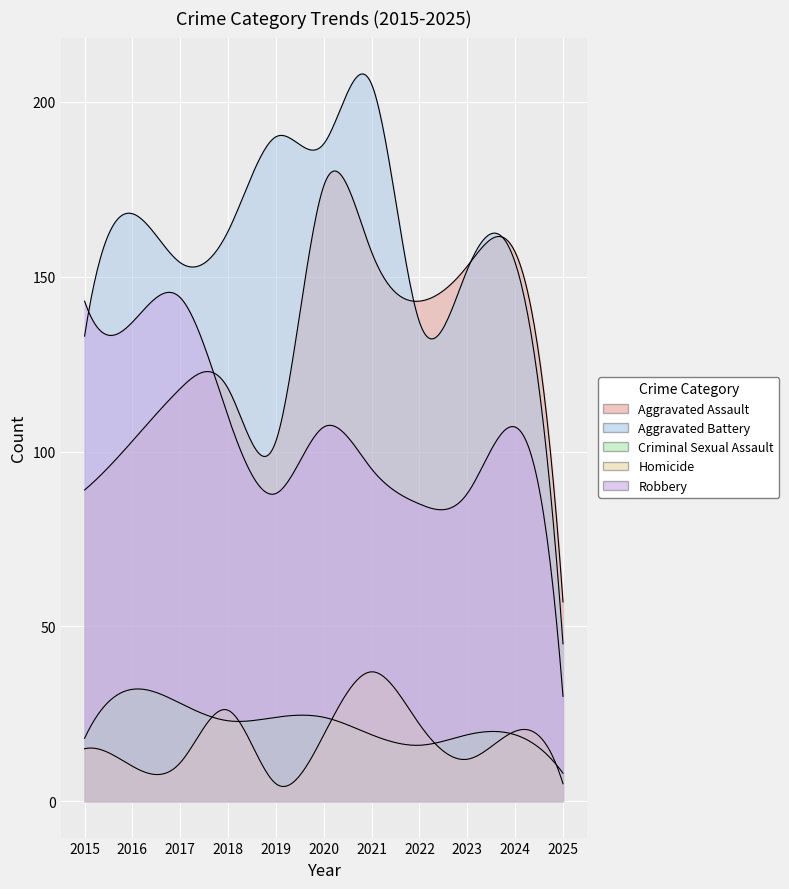

Reading left to right, what are all the values shown in this chart?

Aggravated Assault: 2015=89	2016=103	2017=118	2018=118	2019=103	2020=176	2021=157	2022=143	2023=153	2024=157	2025=57
Aggravated Battery: 2015=133	2016=168	2017=154	2018=163	2019=190	2020=188	2021=205	2022=137	2023=152	2024=154	2025=45
Criminal Sexual Assault: 2015=18	2016=32	2017=28	2018=23	2019=24	2020=24	2021=19	2022=16	2023=19	2024=19	2025=8
Homicide: 2015=15	2016=10	2017=11	2018=26	2019=5	2020=19	2021=37	2022=22	2023=12	2024=20	2025=5
Robbery: 2015=143	2016=137	2017=144	2018=110	2019=88	2020=107	2021=95	2022=85	2023=88	2024=107	2025=30